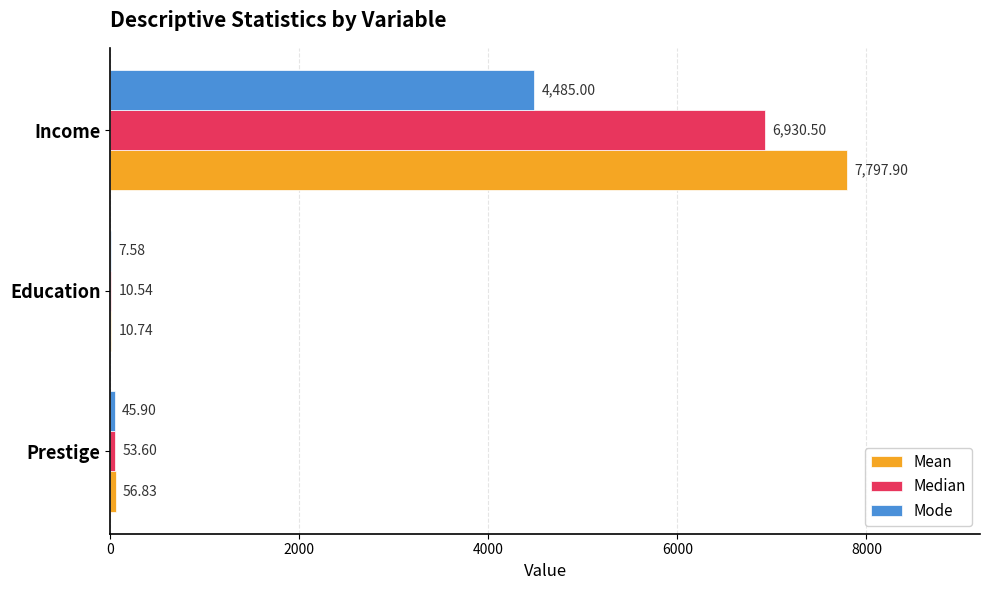

Which series has the largest total across all categories?

Mean